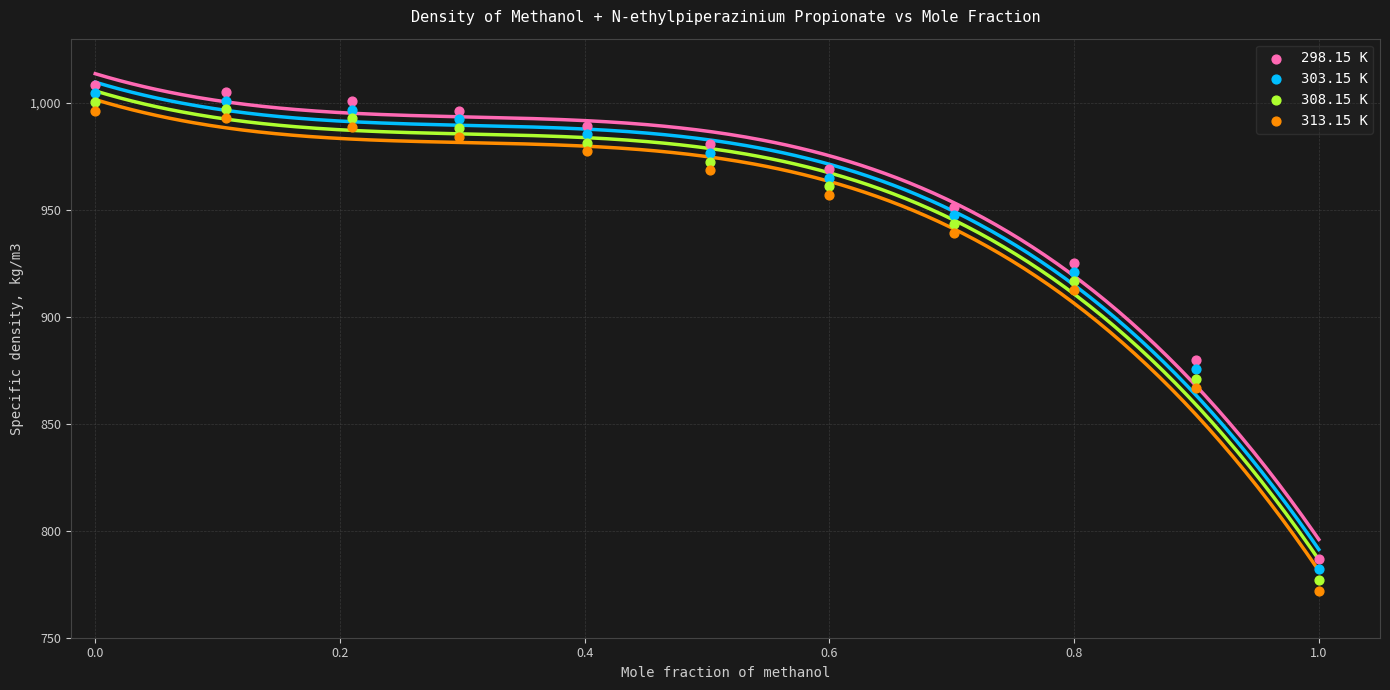

Which series has the widest spread of Y values?

313.15 K